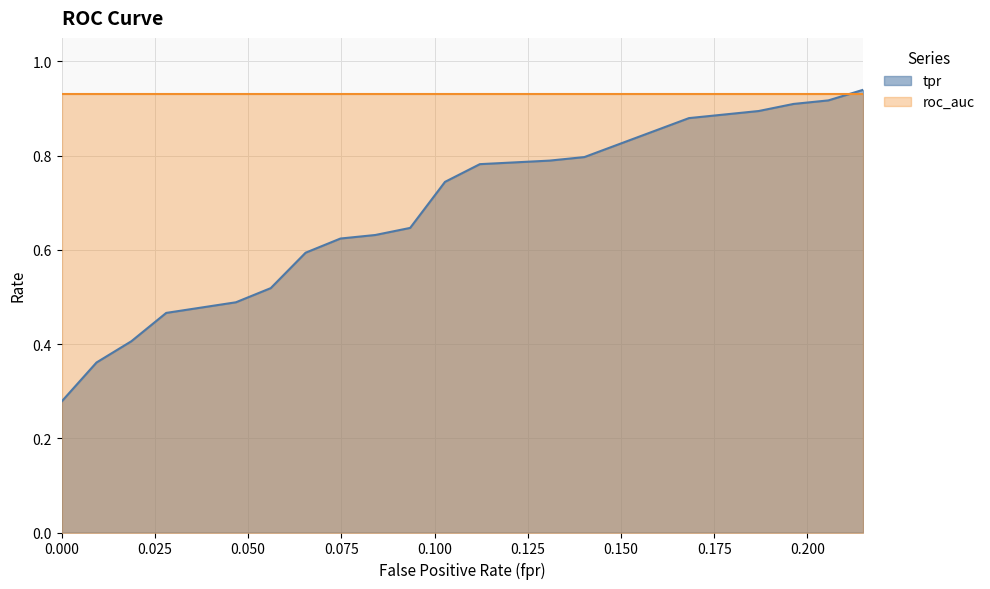

What is the label of the 5th point from the left?

0.04672897196261682